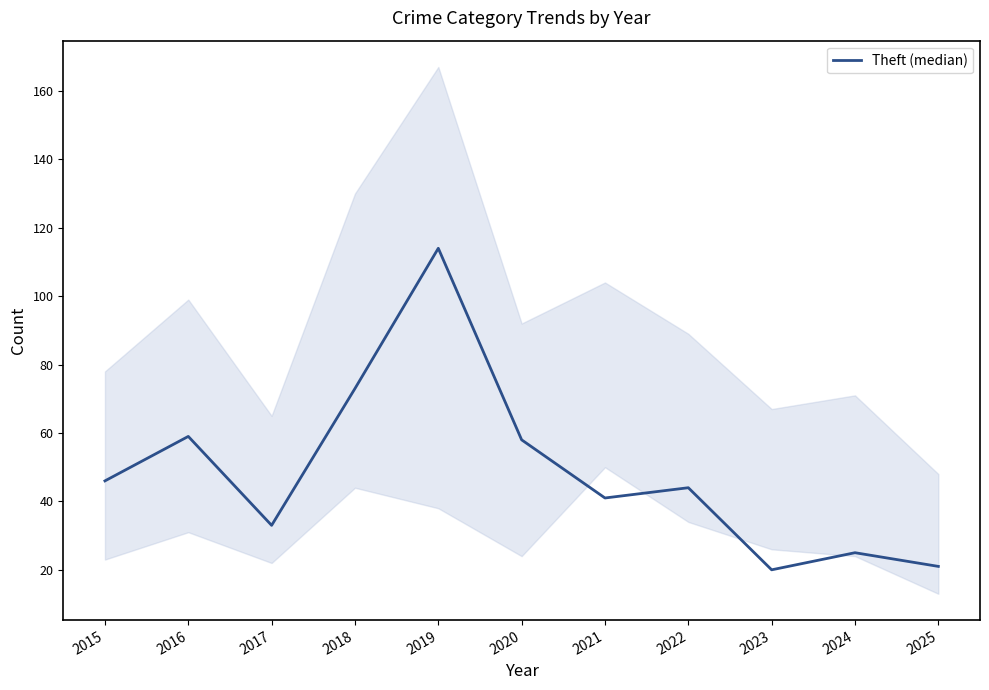

How many values are below 44?

5